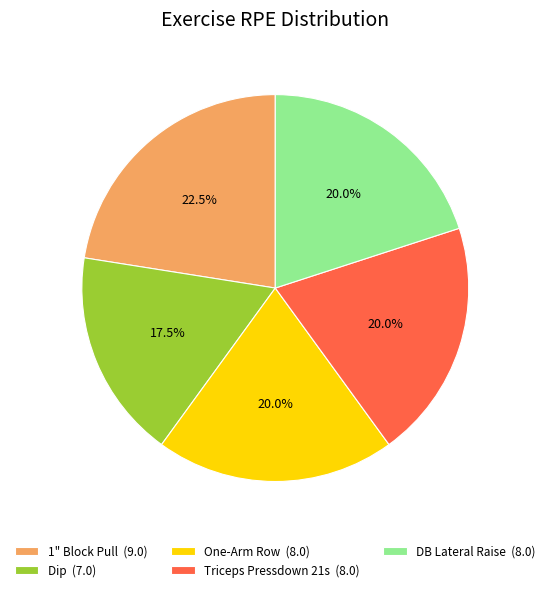

Count the number of slices in the pie.

5